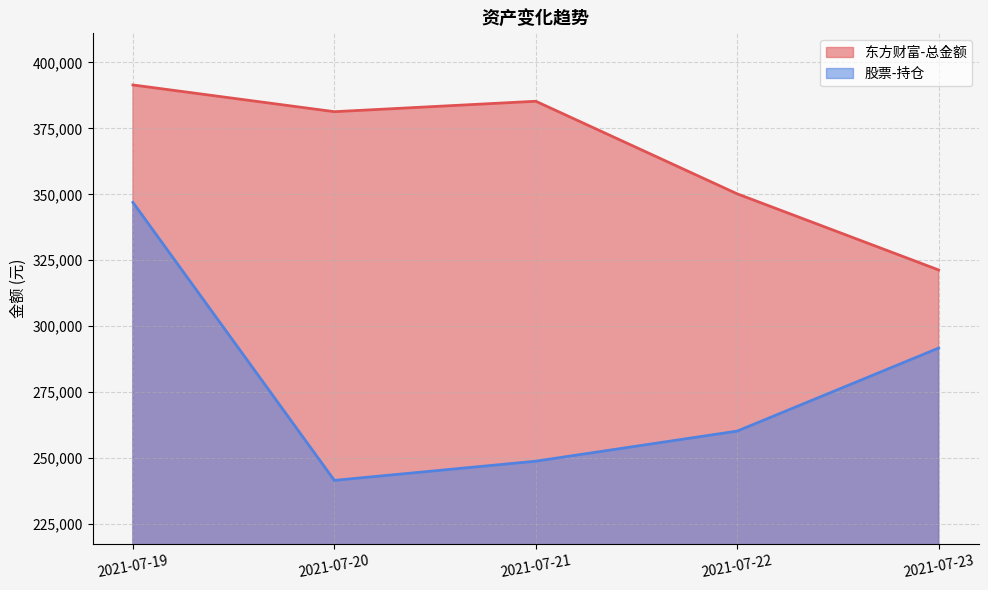

Where does the 股票-持仓 series first go above 260244?

2021-07-19